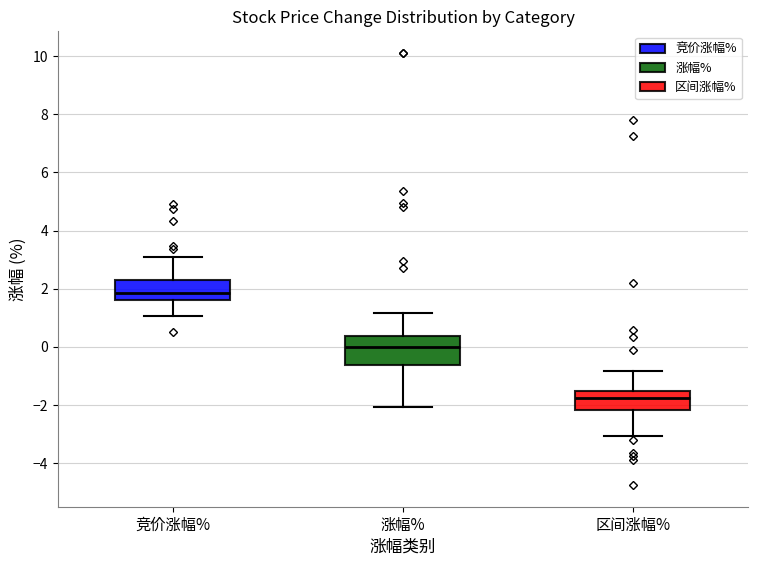

Reading left to right, transcribe this box plot: for each box, give where its median line is, the range the box spans, and where its two whiskers end, as read against the y-axis. The values are not printed on the chart, so give them approximately, as read against the axis.

竞价涨幅%: median 1.8, box 1.6 to 2.4, whiskers 1.0 to 3.0
涨幅%: median 0.0, box -0.6 to 0.4, whiskers -2.0 to 1.2
区间涨幅%: median -1.8, box -2.2 to -1.6, whiskers -3.0 to -0.8